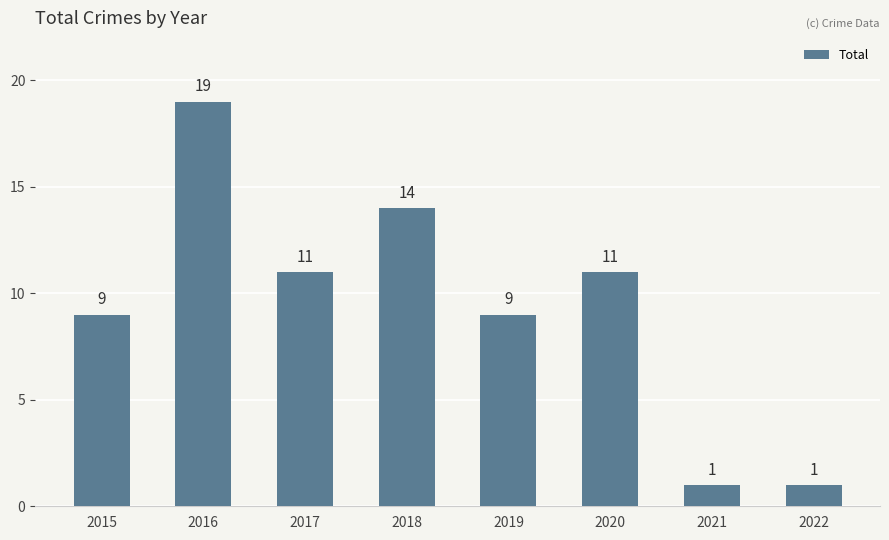

The value at 2022 is 0. True or false?

False